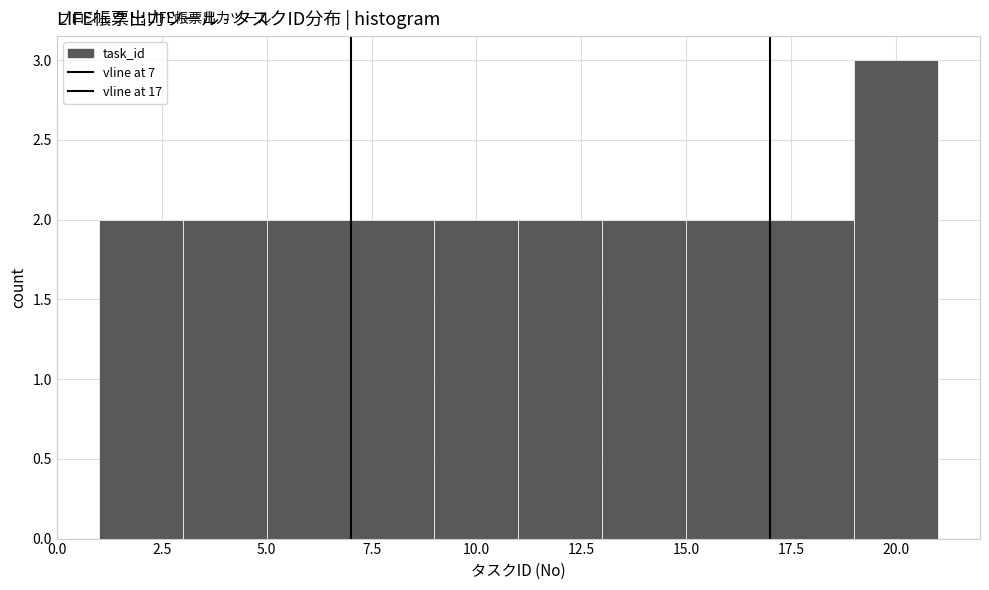

What is the height of the bar covering 7 to 9 on the x-axis? The values are not printed on the chart, so give them approximately, as read against the axis.

2